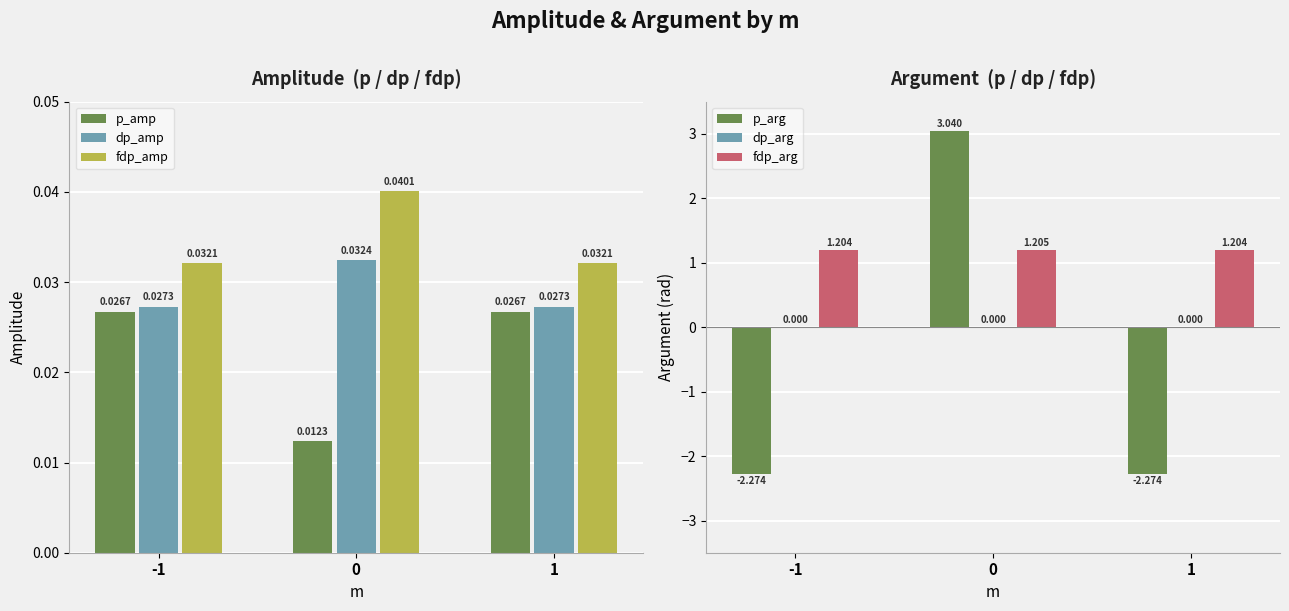

Reading left to right, transcribe all the data shown in this chart.

p_amp: 0.0	0.0	0.0
dp_amp: 0.0	0.0	0.0
fdp_amp: 0.0	0.0	0.0
p_arg: -2.3	3.0	-2.3
dp_arg: 0.0	0.0	0.0
fdp_arg: 1.2	1.2	1.2